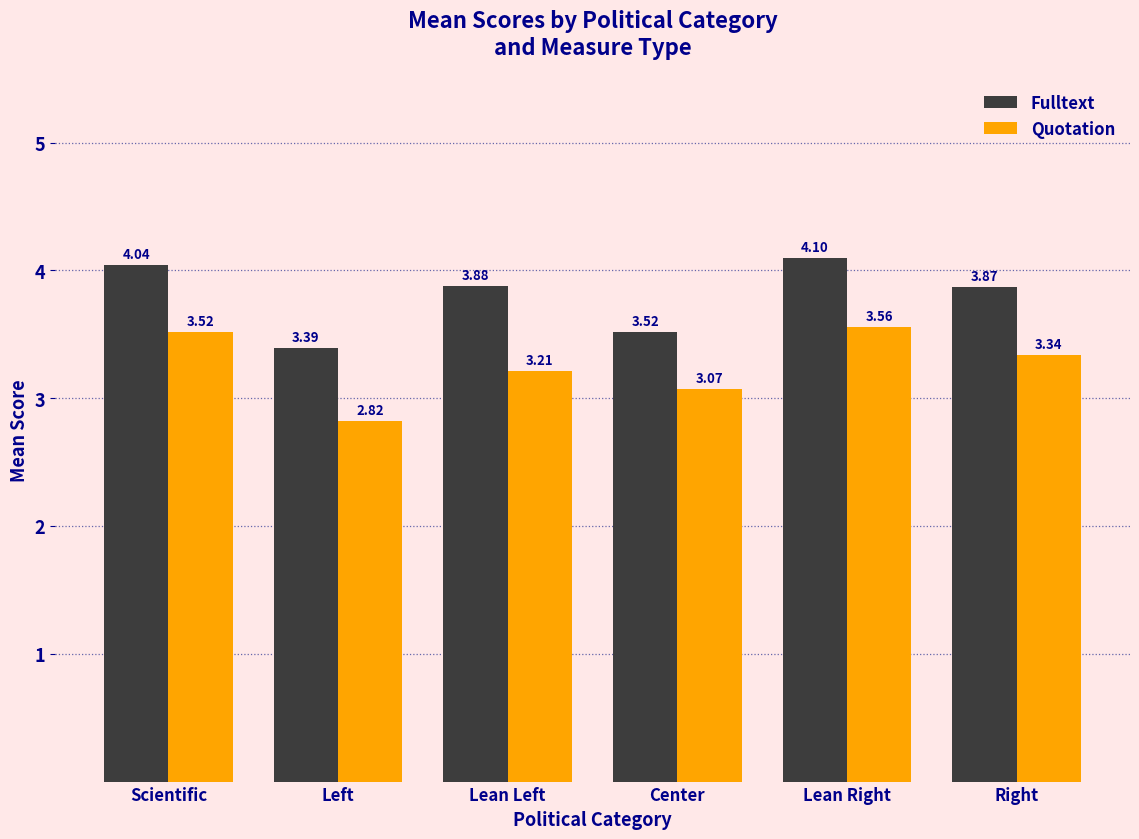

What is the label of the 5th bar from the left?

Lean Right